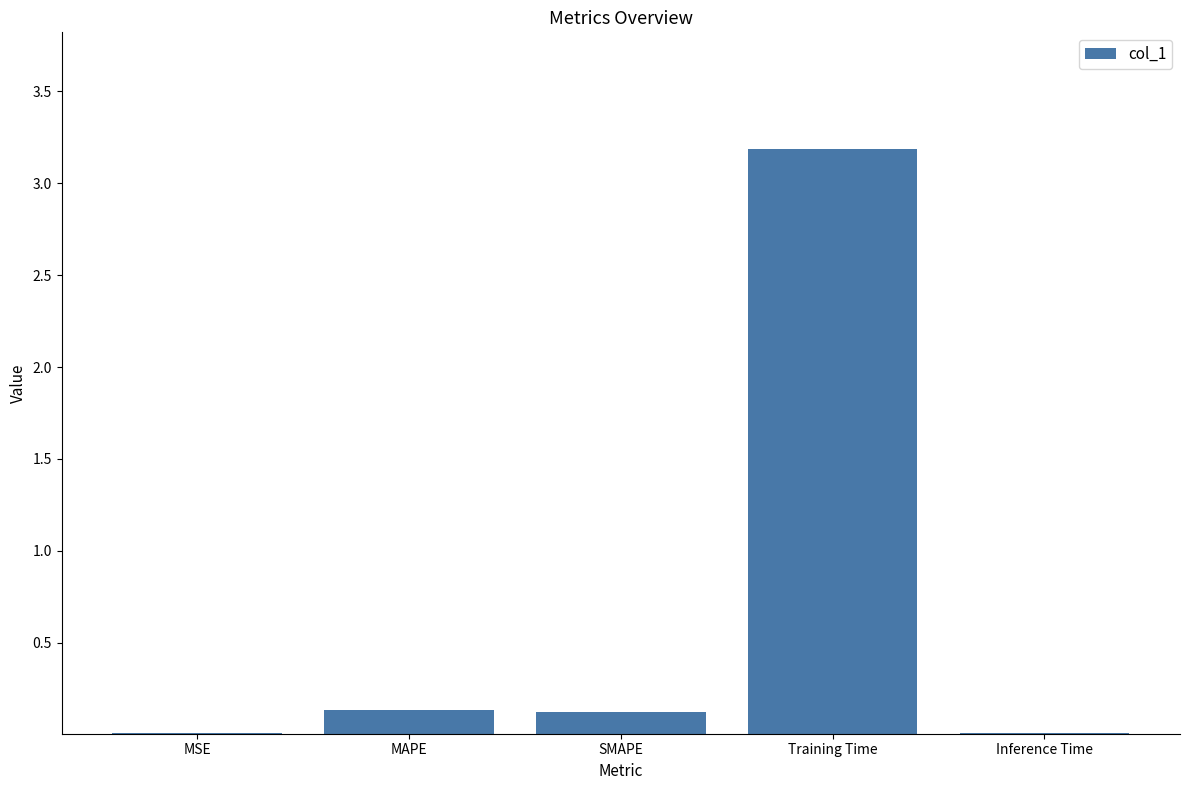

Which has a higher value, MAPE or Inference Time?

MAPE